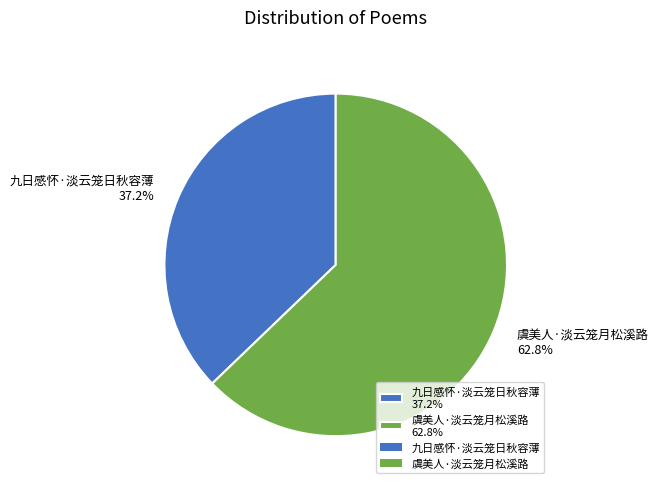

Count the number of slices in the pie.

2